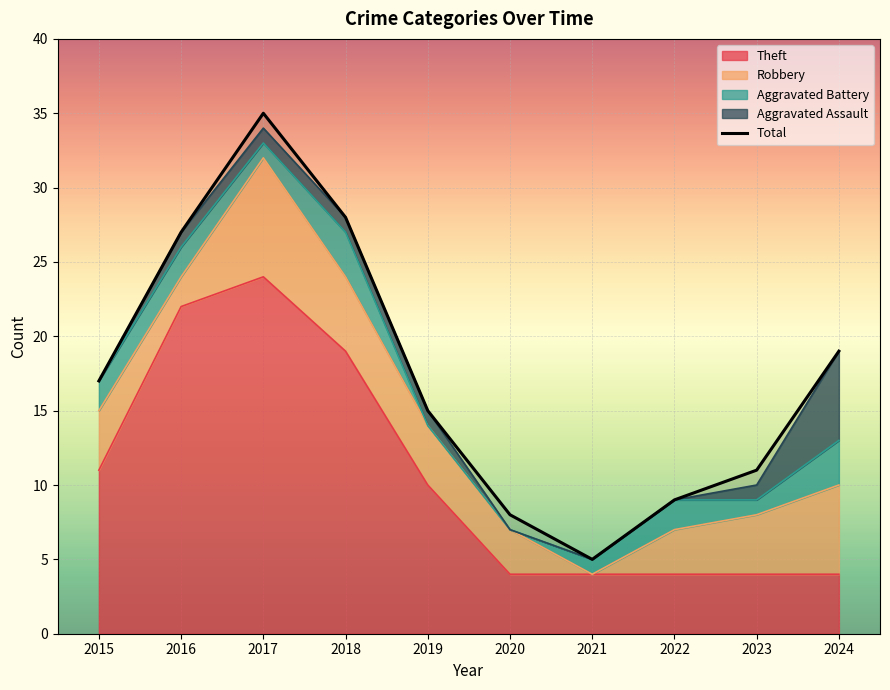

What is the greatest value displayed?

35